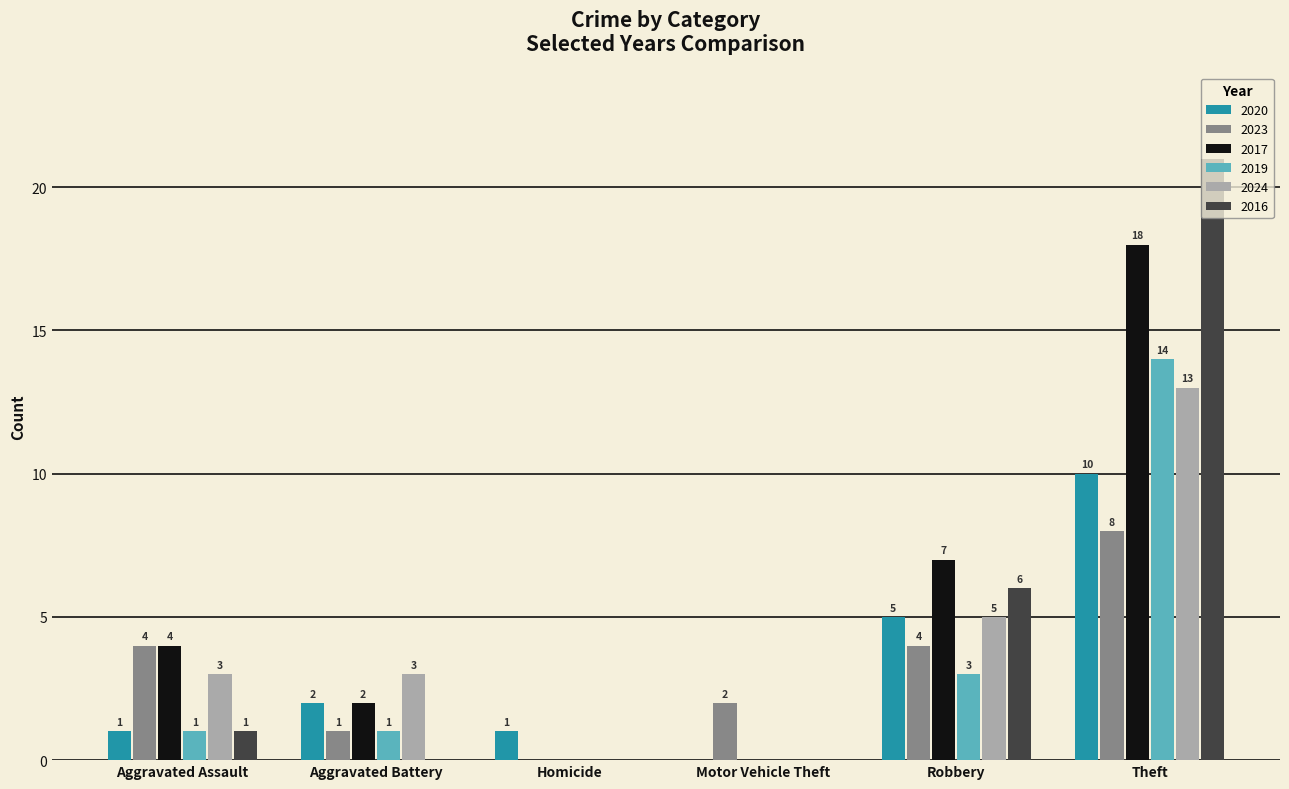

True or false: 2023 has a value of 4 at Robbery.

True